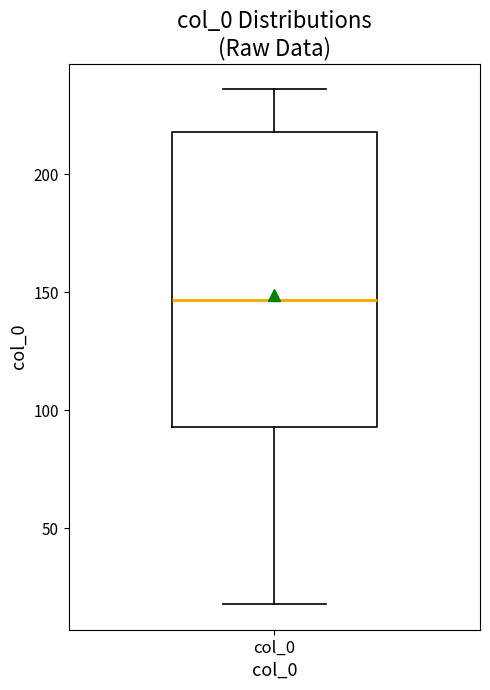

Where does the lower whisker of the box for col_0 end on the y-axis? The values are not printed on the chart, so give them approximately, as read against the axis.

20